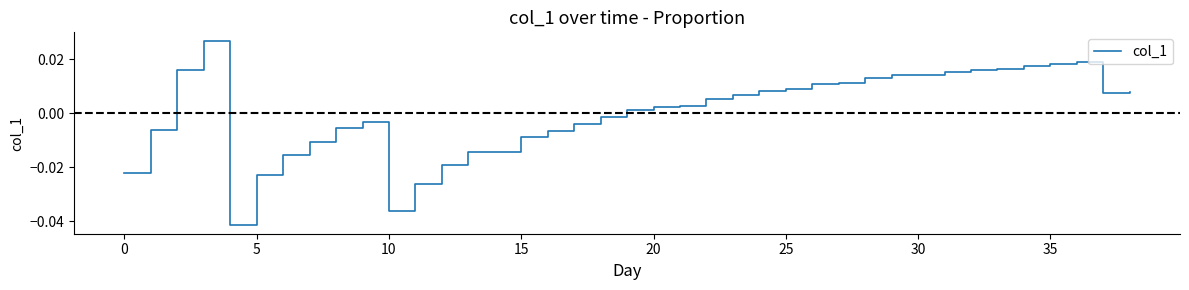

Is this an area chart (filled region under the line)?

No